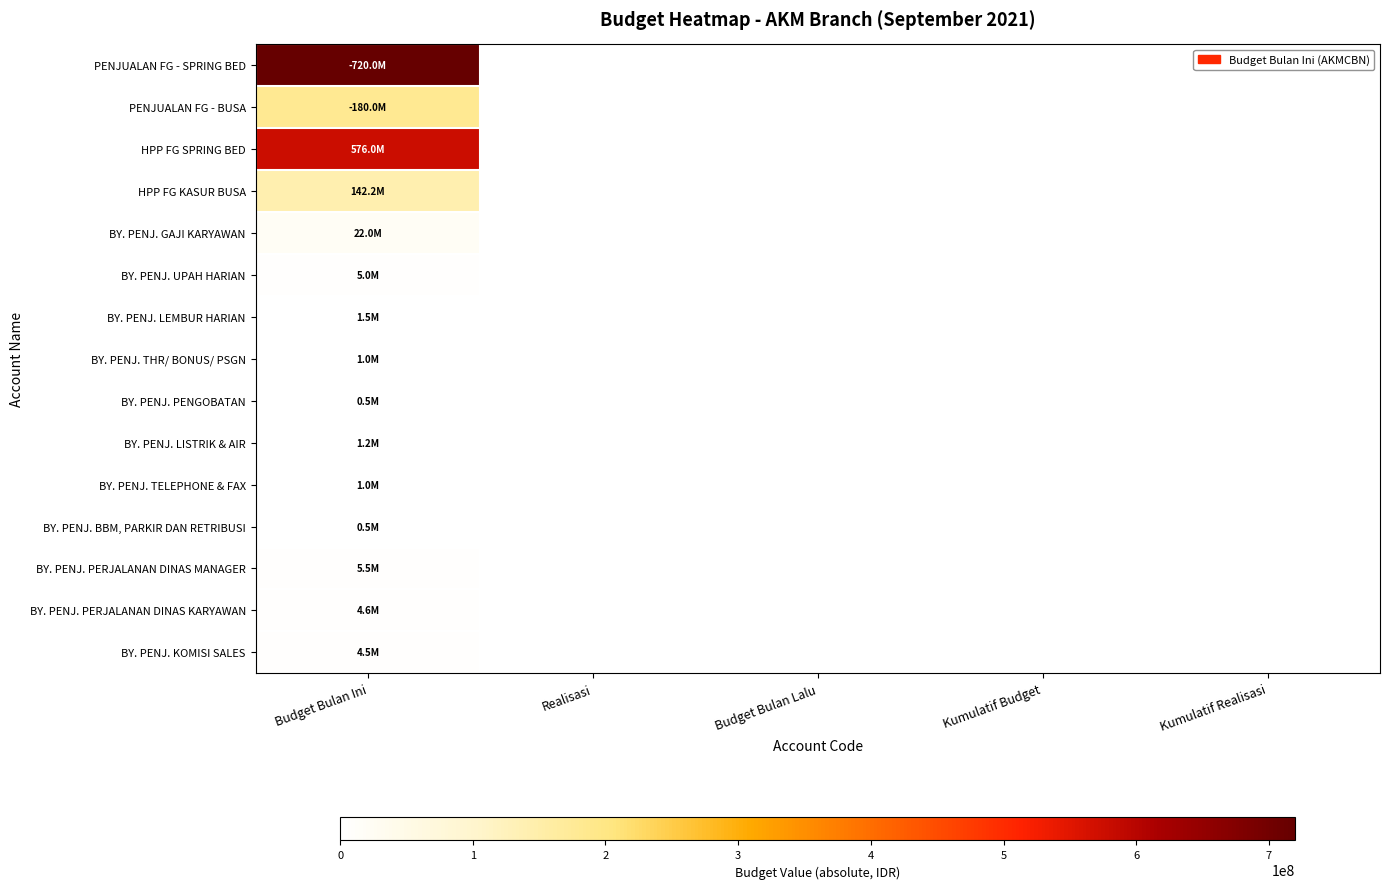

Which series has the widest spread of values?

PENJUALAN FG - SPRING BED